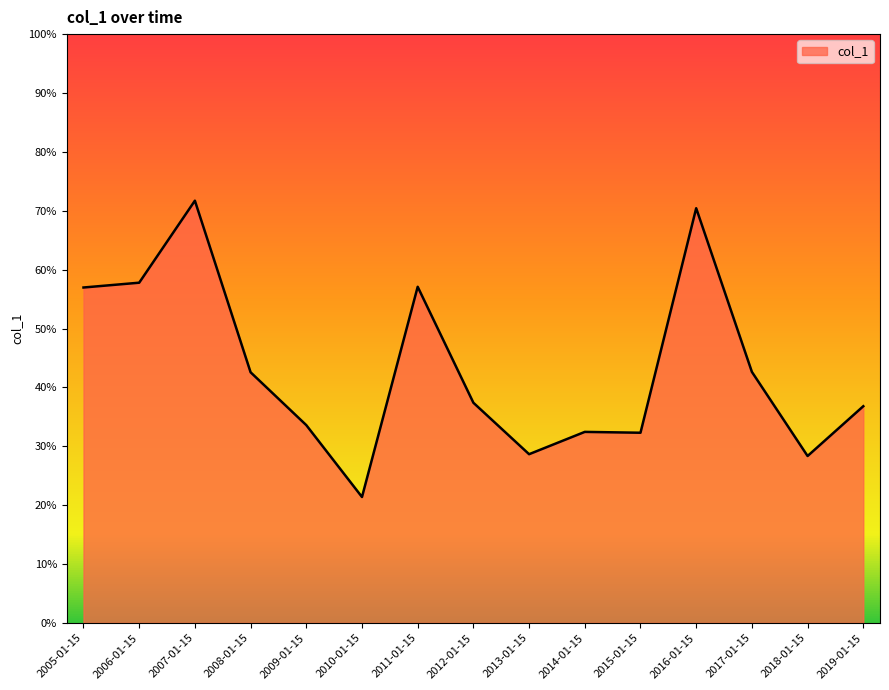

Which label corresponds to the largest value in the chart?

2007-01-15